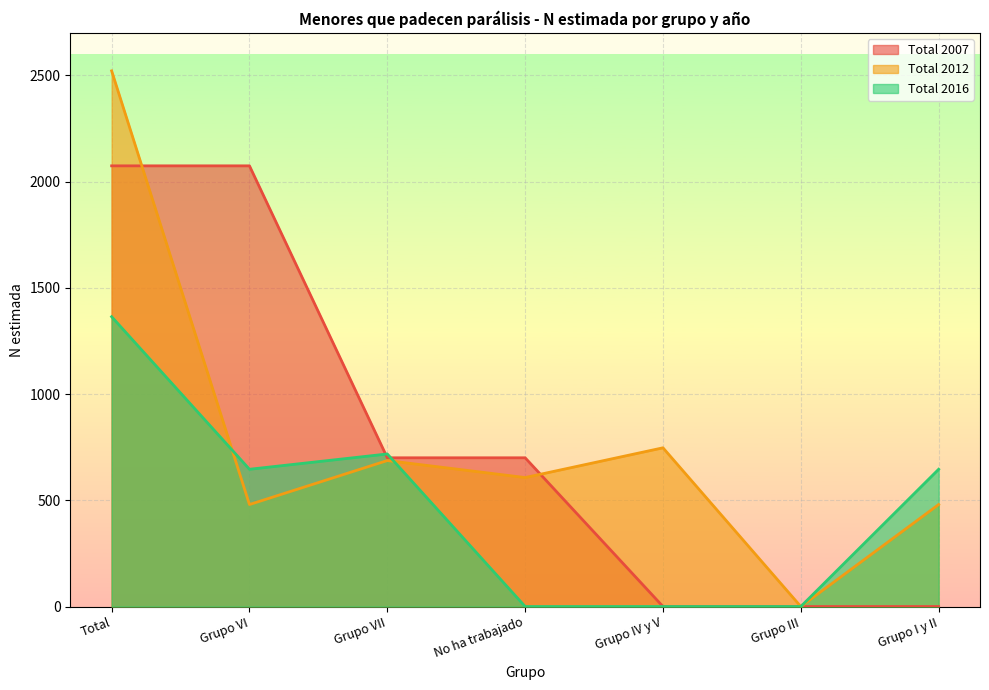

The Total 2016 series shows 646 at Grupo VI. True or false?

True